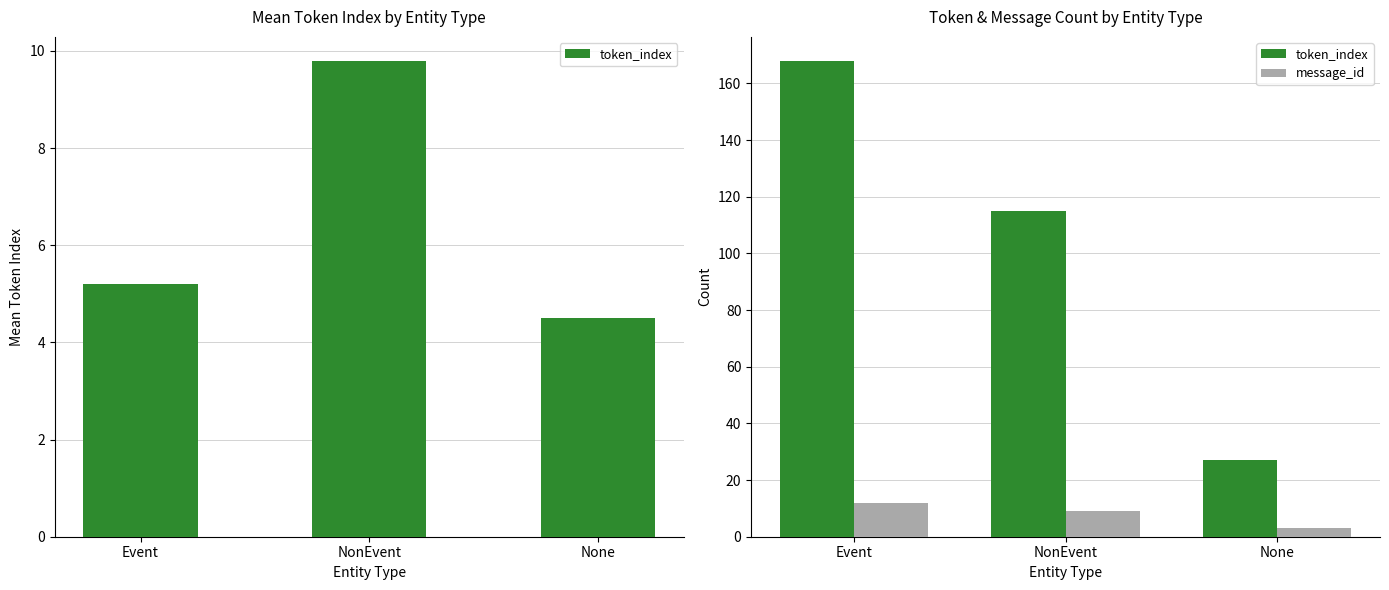

Which series has the largest total across all categories?

token_index